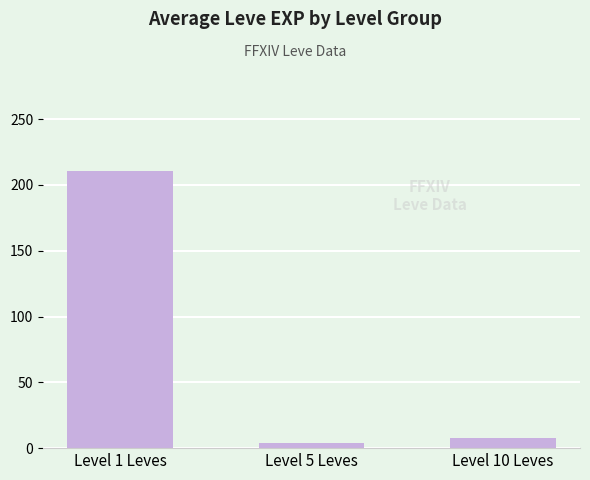

What value does the data have at Level 1 Leves?

210.7